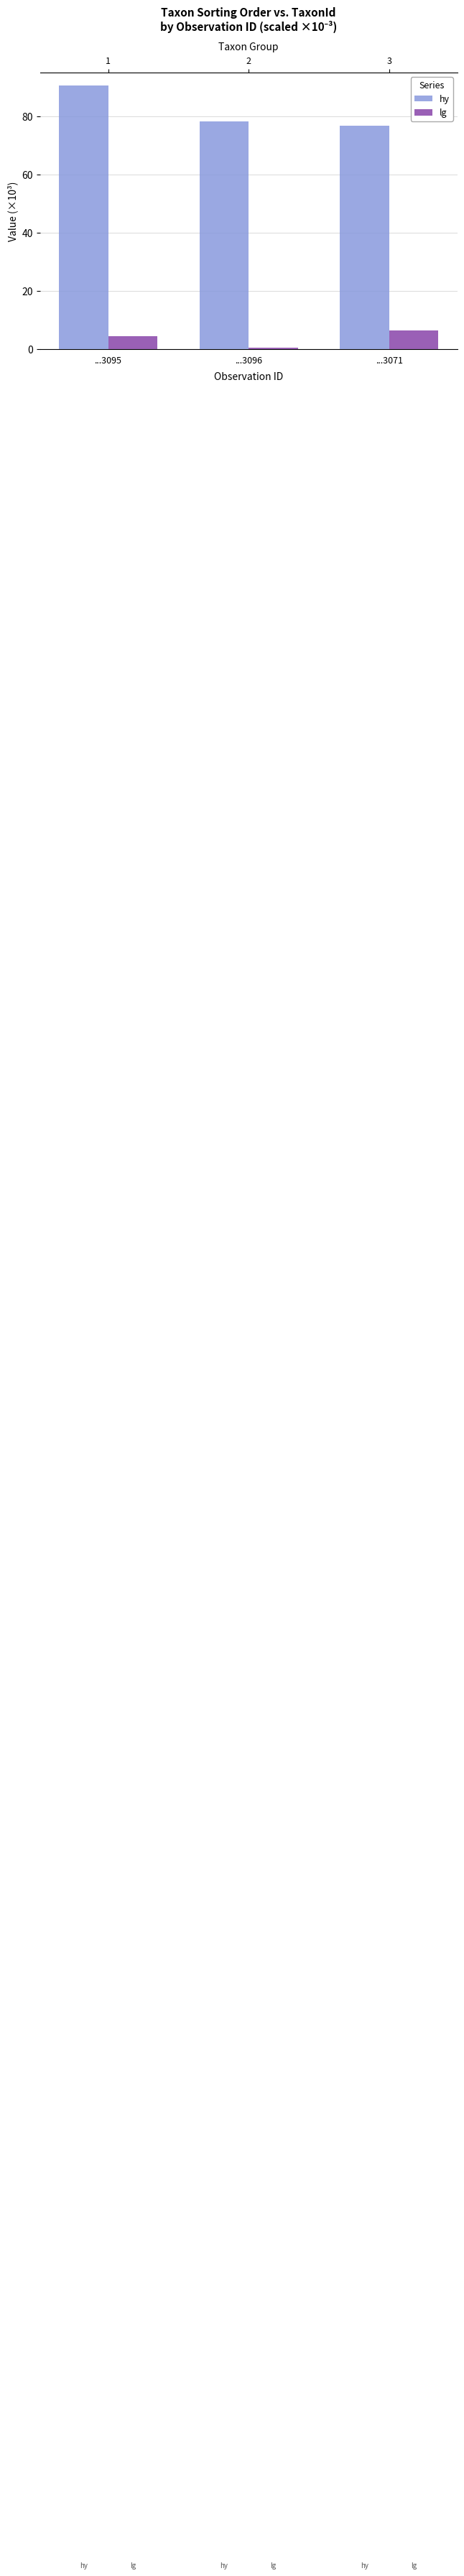

How many distinct data groups are displayed?

2